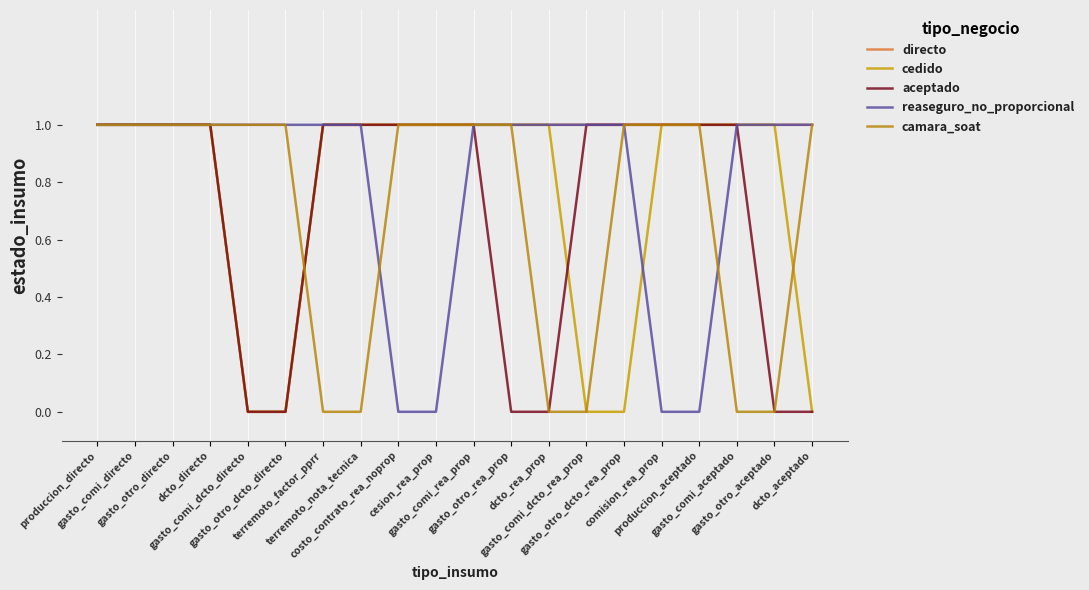

How many lines are shown in the chart?

5